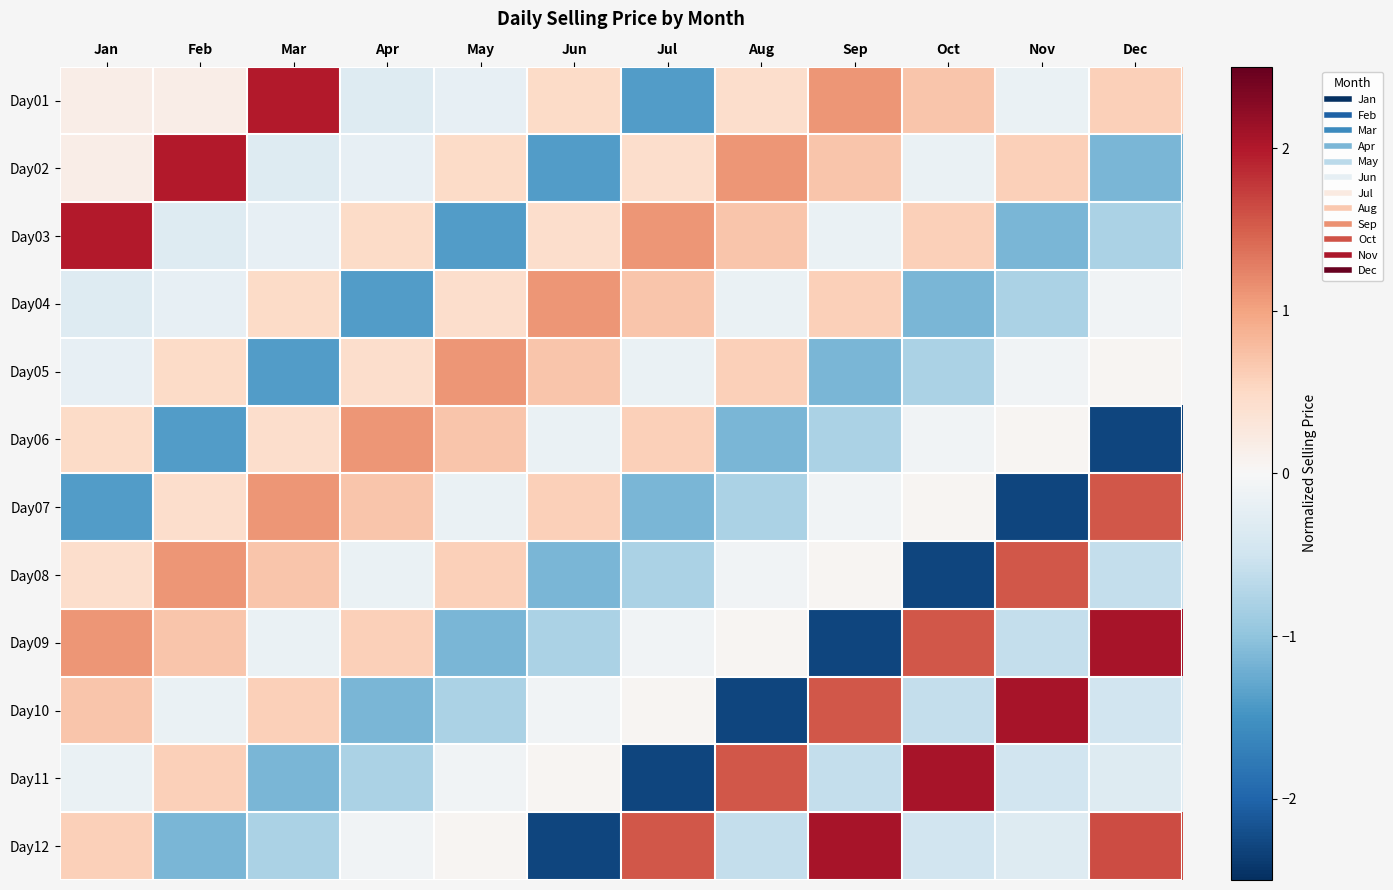

Which has a higher value, Aug or Apr?

Aug